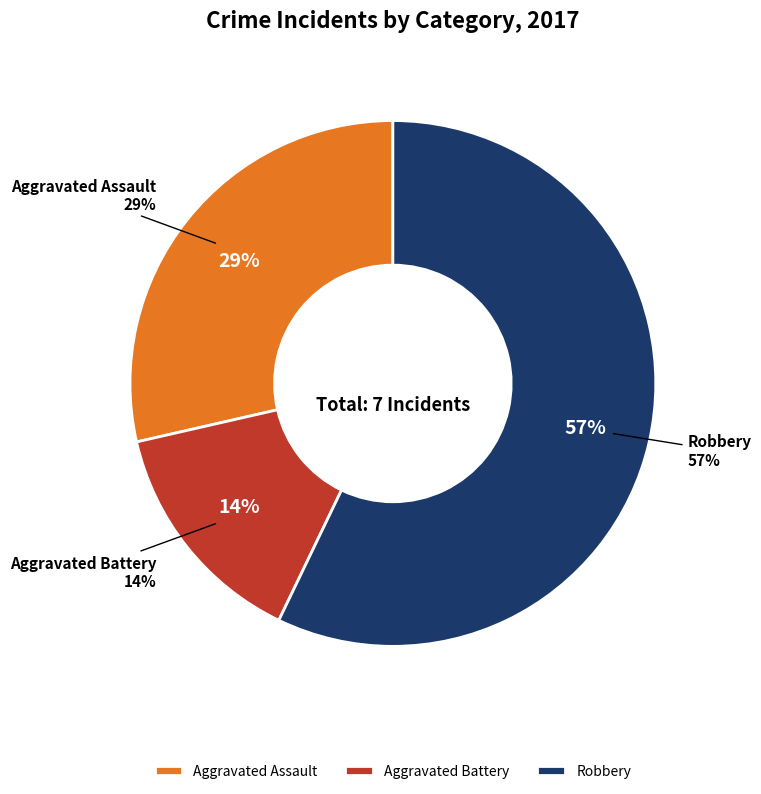

What percentage is the Aggravated Assault slice, to the nearest percent?

29%